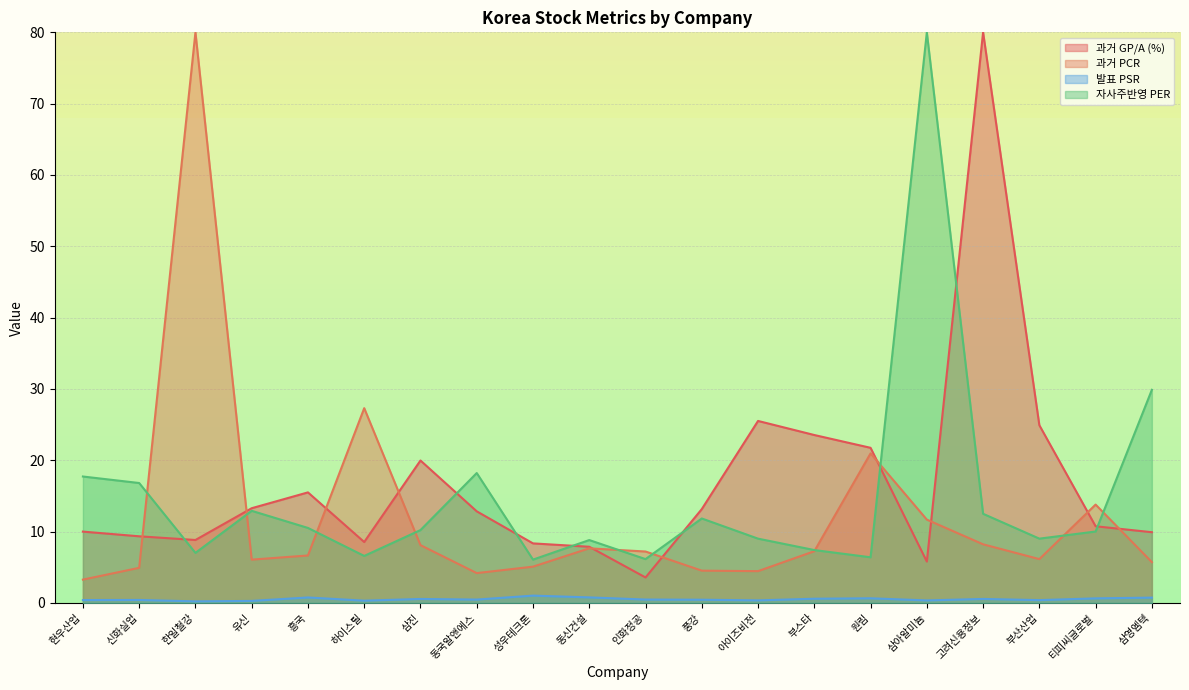

What are all the series names shown in the legend?

과거 GP/A (%), 과거 PCR, 발표 PSR, 자사주반영 PER